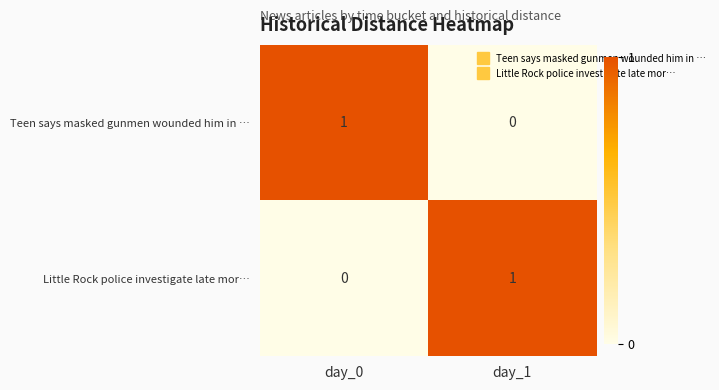

Which category has the highest value in the Little Rock police investigate late mor… series?

day_1